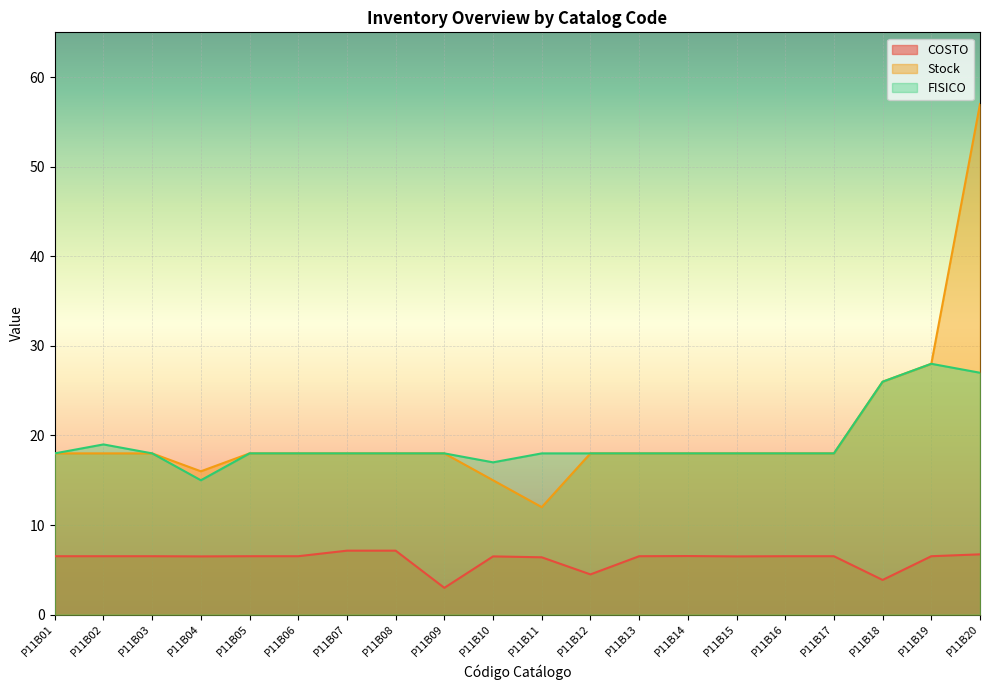

At which category is the sum across all series the highest?

P11B20